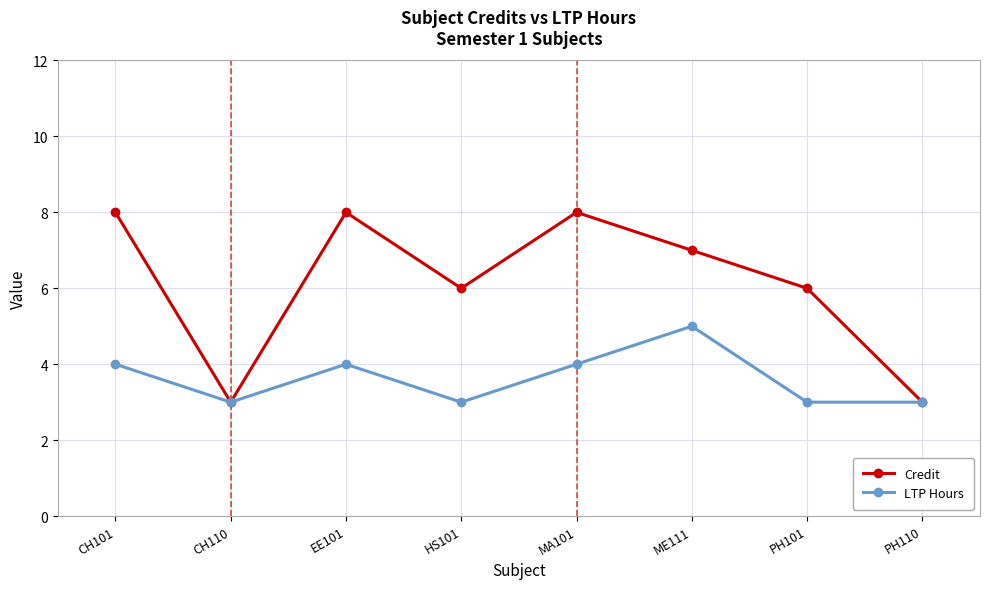

Is it true that LTP Hours equals 3 at PH110?

True